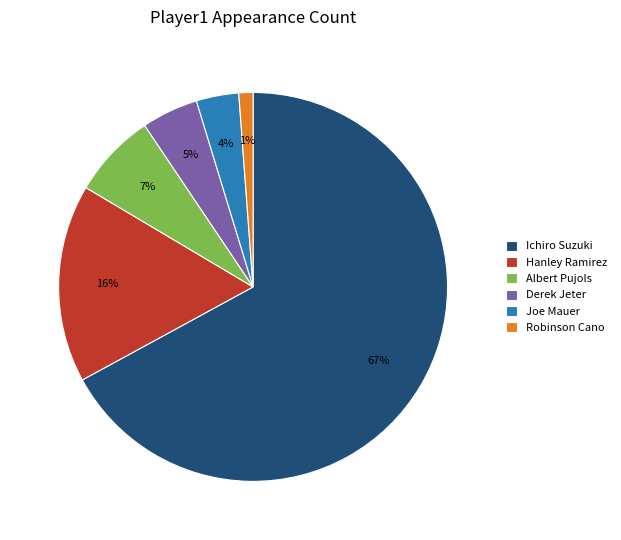

To the nearest percent, what is the difference between the Ichiro Suzuki and Derek Jeter slice percentages?

62%